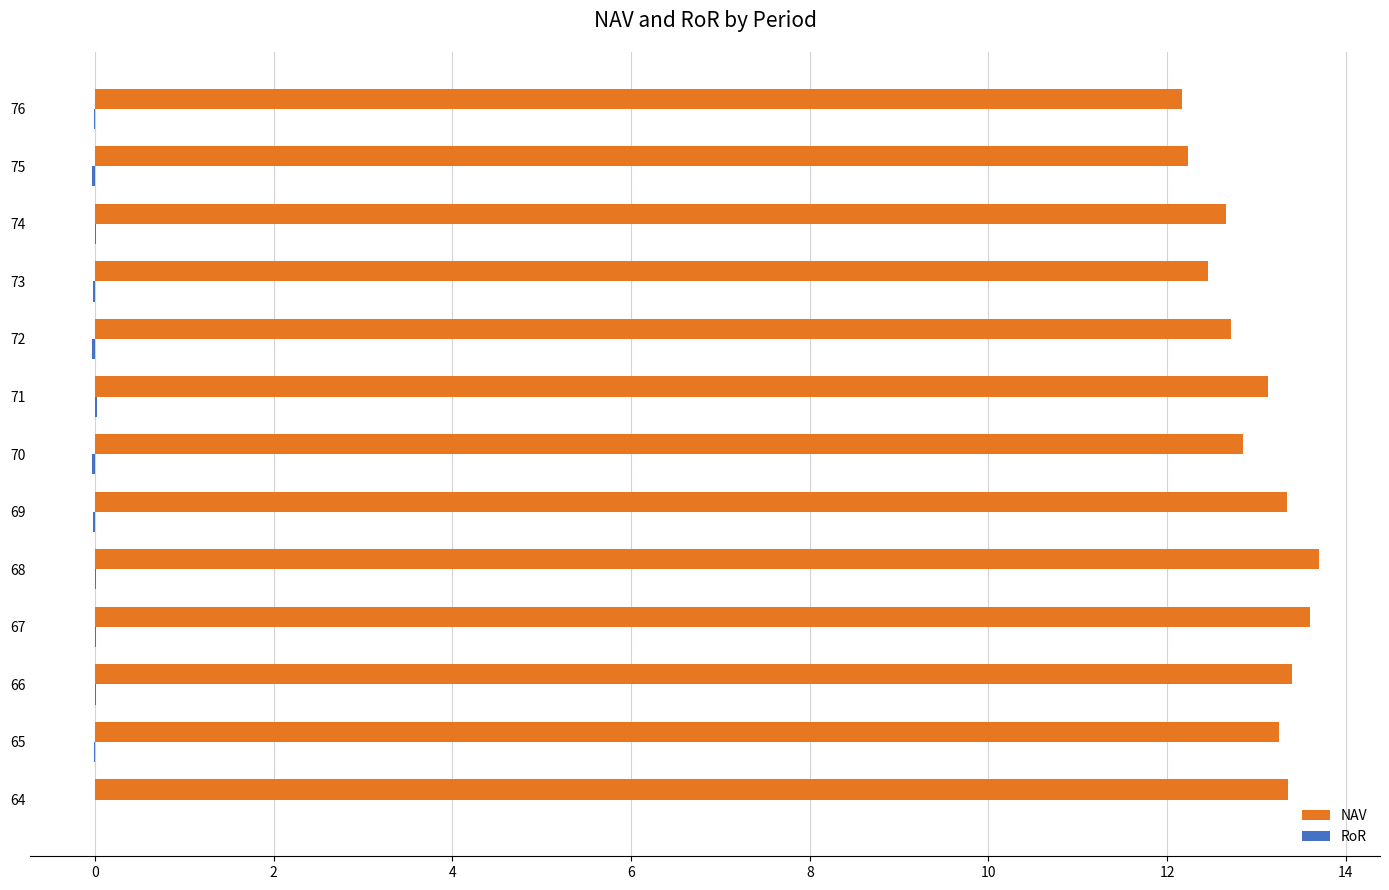

True or false: NAV has a value of 8.3 at 71.

False